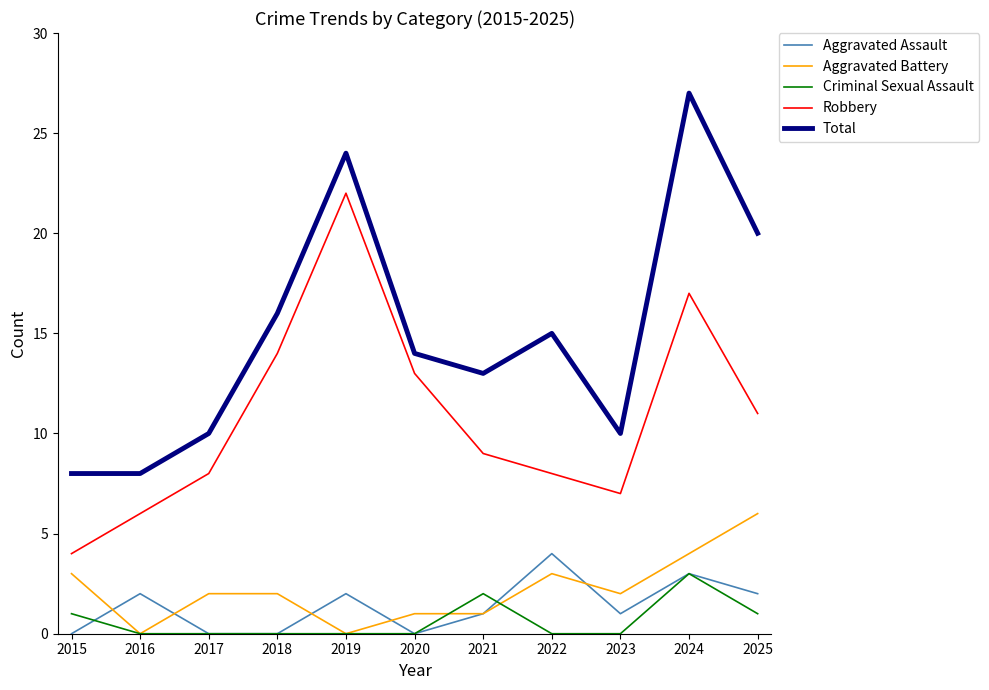

Read the Robbery value at 2021, to the nearest 5.

10